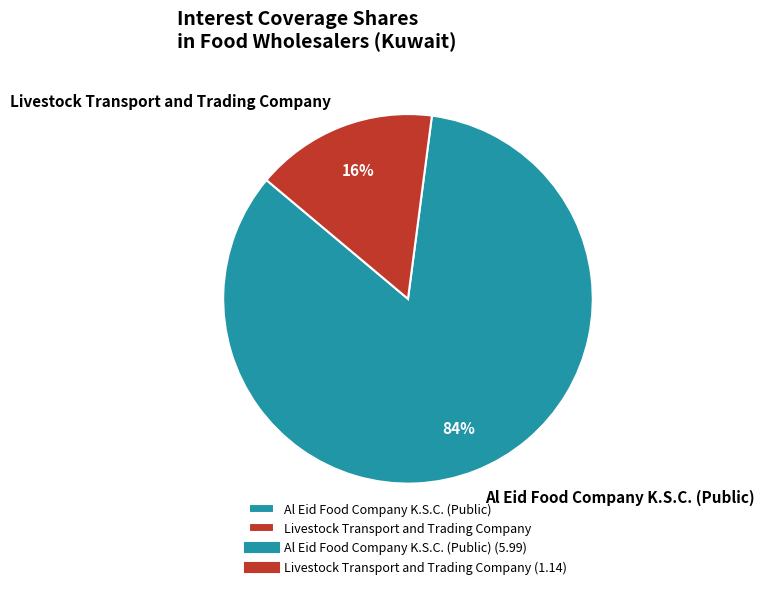

True or false: Al Eid Food Company K.S.C. (Public) accounts for 84% of the total.

True